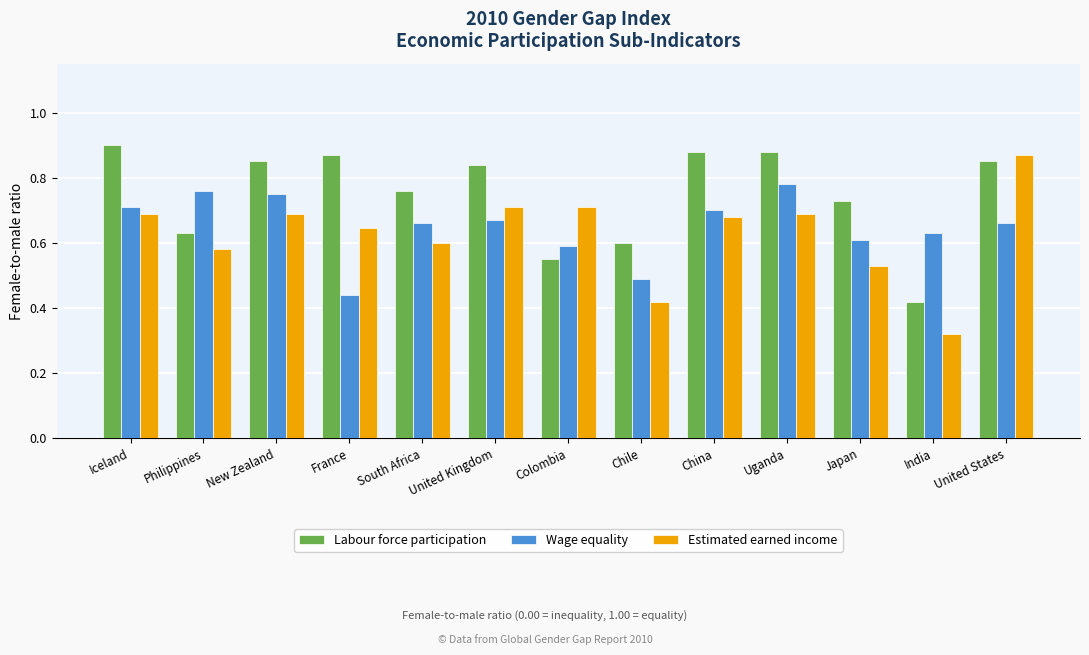

Count the Estimated earned income values in the range 0 to 1.

13